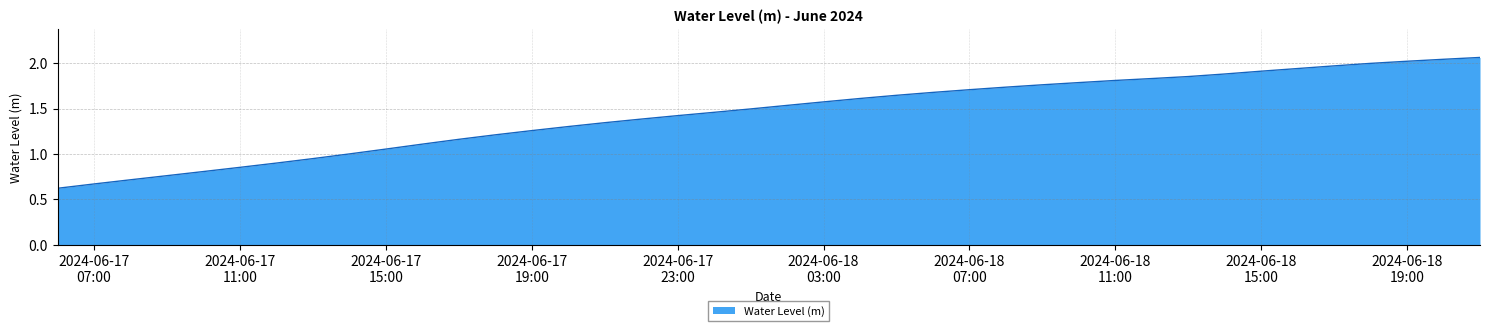

What is the minimum value shown in the chart?

0.6